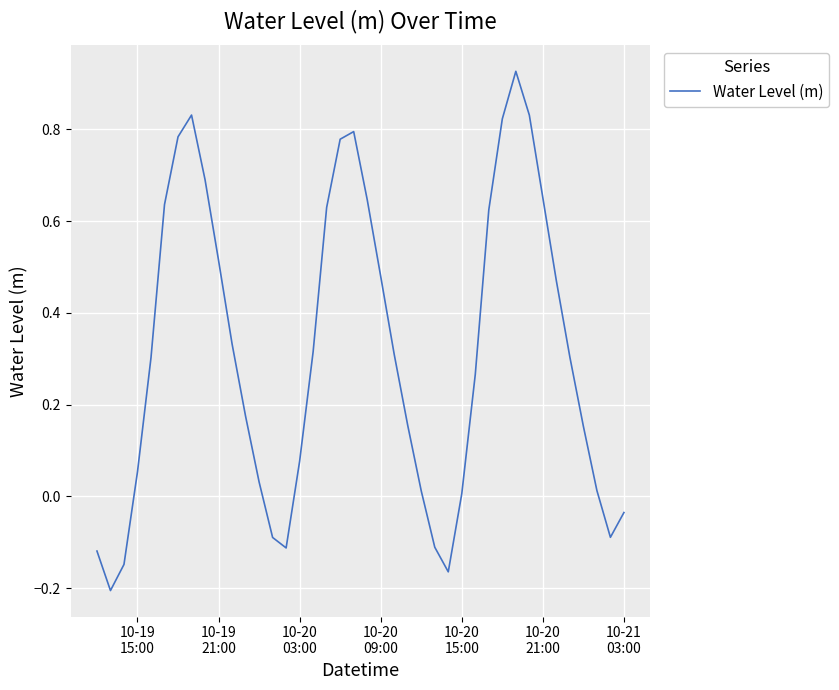

What is the difference between the maximum and minimum values?

1.1